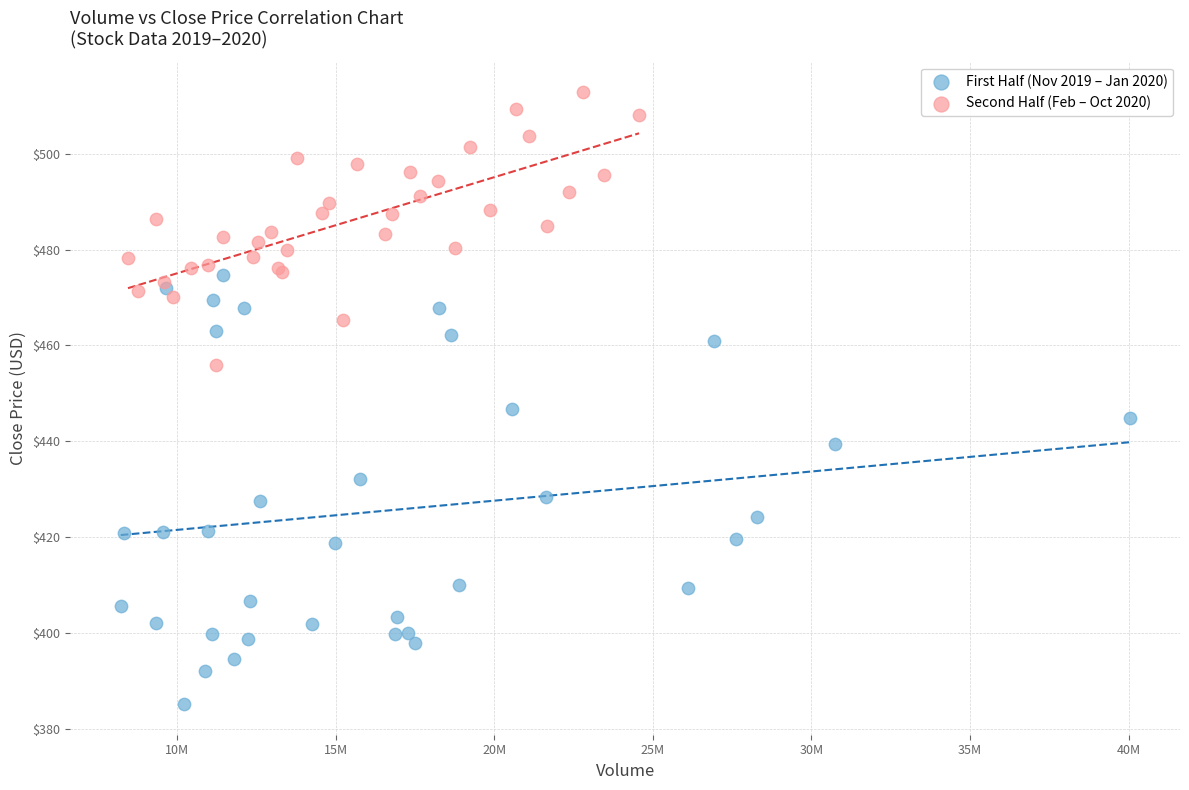

Which series reaches the minimum Y coordinate?

First Half (Nov 2019 – Jan 2020)